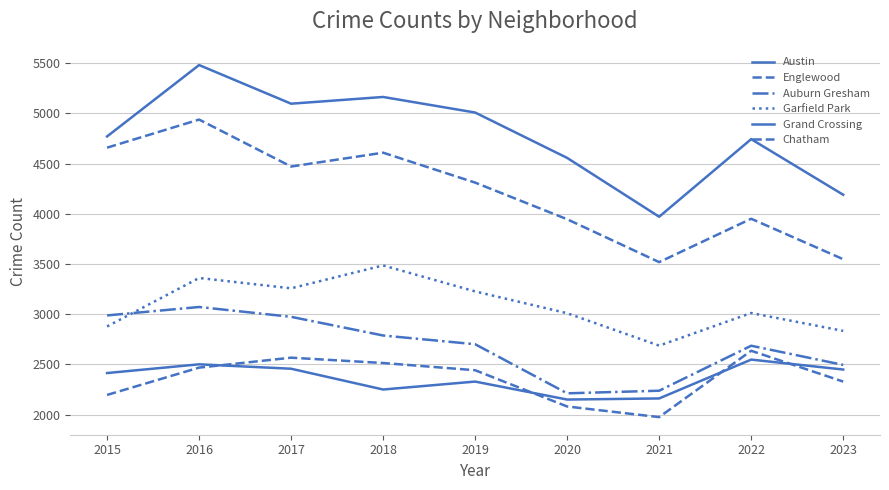

How many lines are shown in the chart?

6